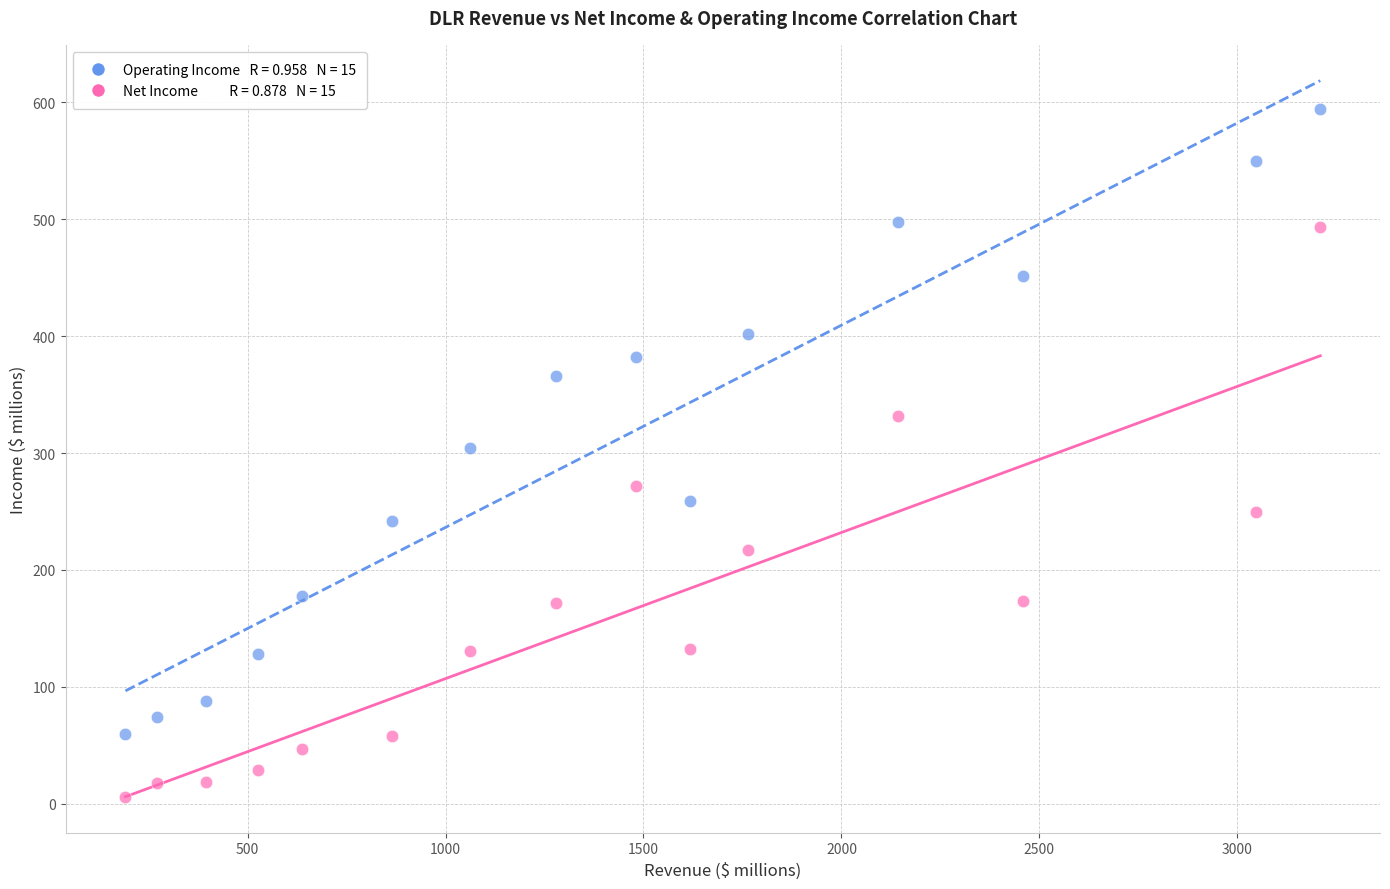

Across all data points, what is the range of Y values (max minus min)?

588.1